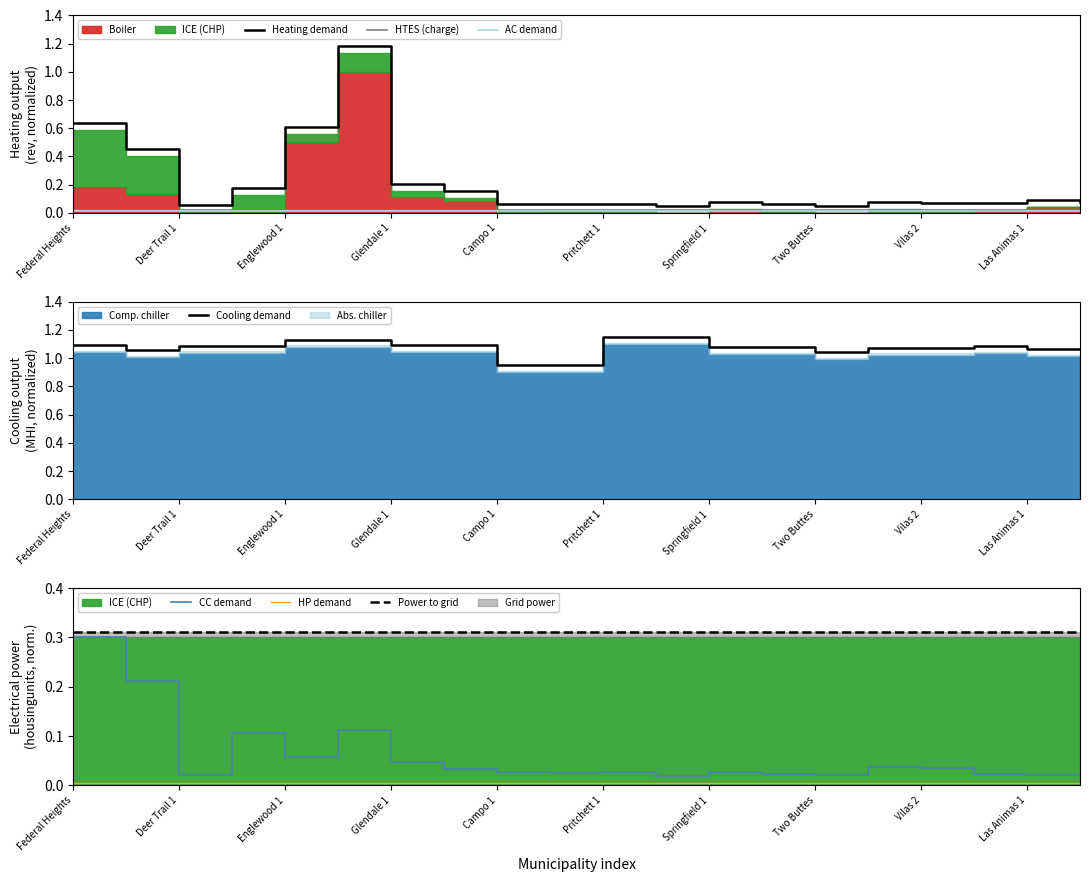

Which series has the largest total across all categories?

Comp. chiller